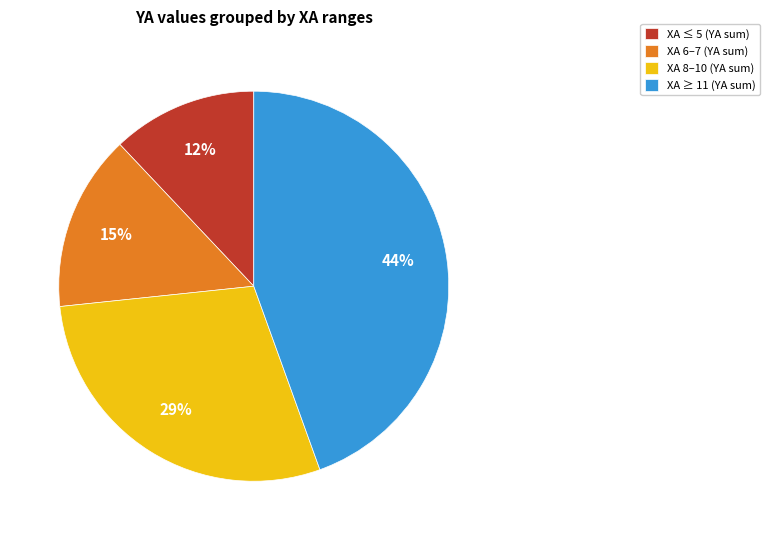

Combined, do XA 6–7 (YA sum) and XA ≥ 11 (YA sum) account for over 50%?

Yes